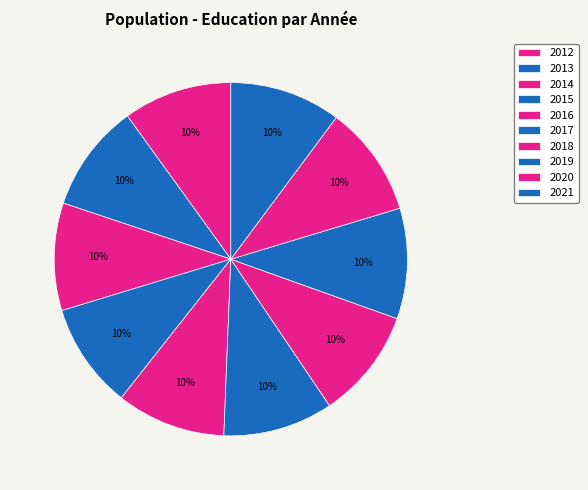

Between 2019 and 2016, which is larger?

2019